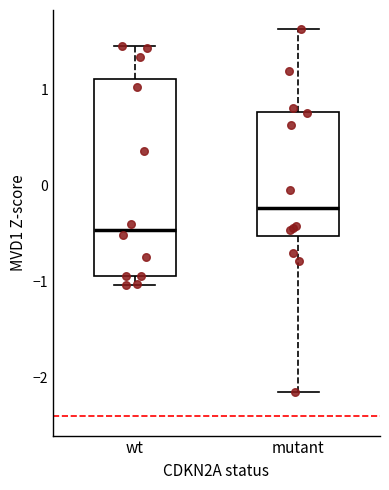

Reading left to right, read every box against the y-axis: the position of its median line, the range the box covers, and the ends of its whiskers. The values are not printed on the chart, so give them approximately, as read against the axis.

wt: median -0.5, box -0.9 to 1.1, whiskers -1.0 to 1.5
mutant: median -0.2, box -0.5 to 0.8, whiskers -2.2 to 1.6